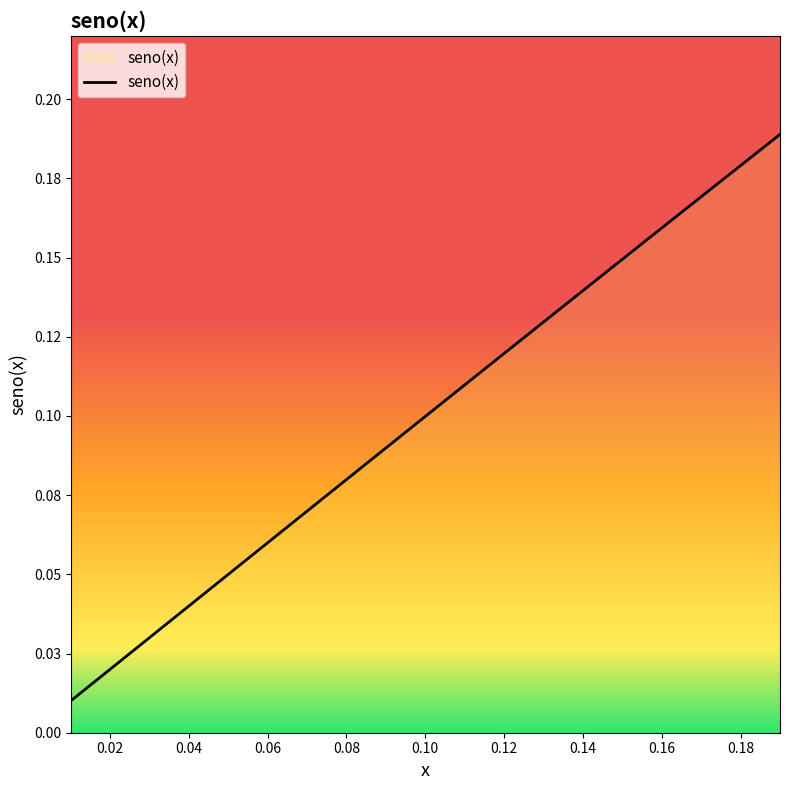

True or false: the data has more than 2 interior local peaks.

False